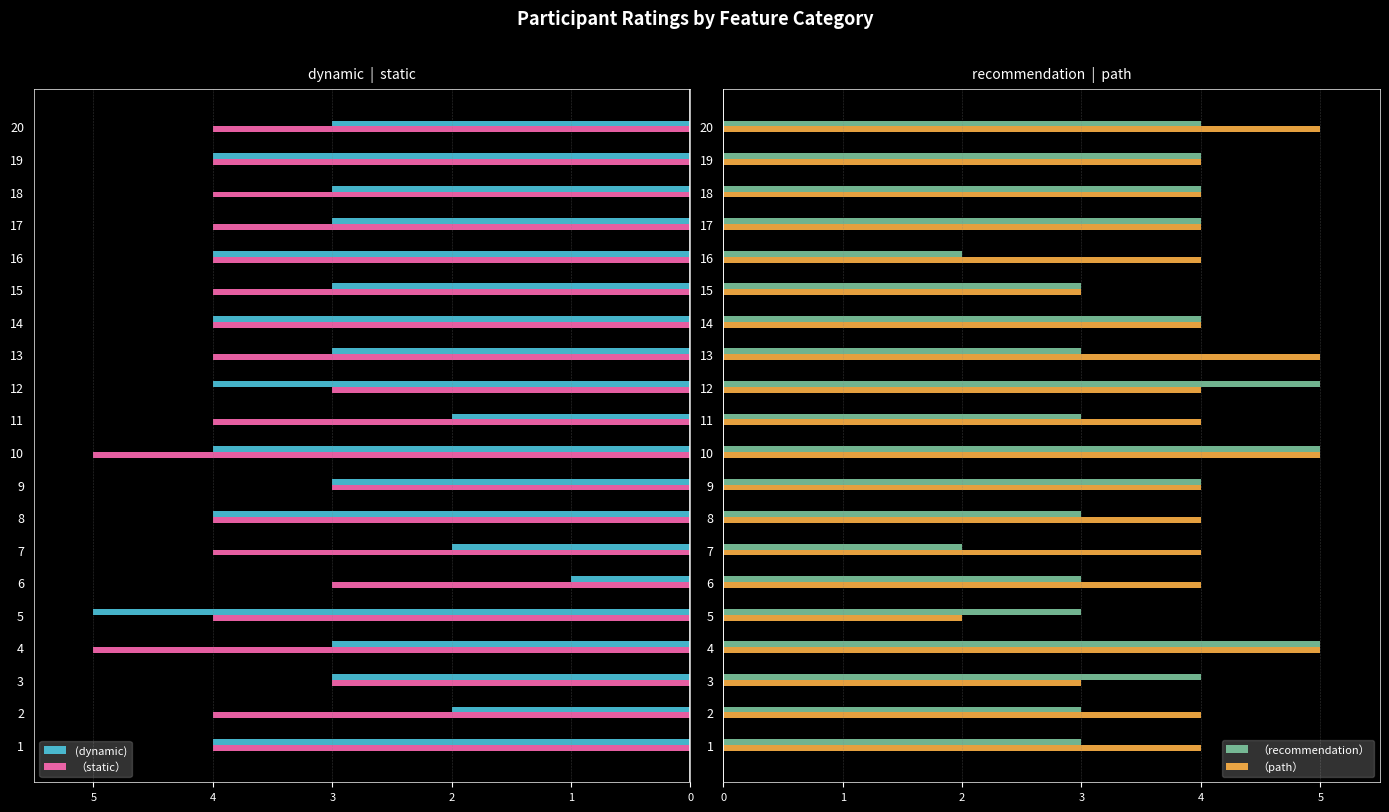

Rank the series by their maximum value, from lowest to highest.

（static）, (dynamic), （recommendation）, （path）